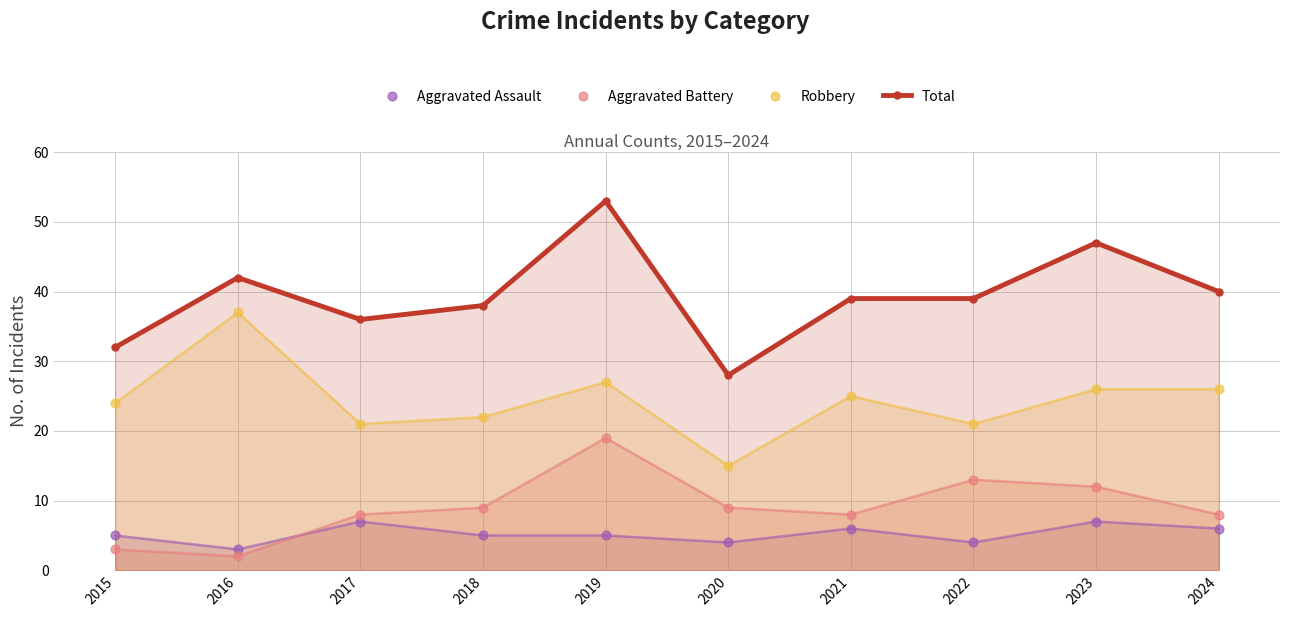

Which series has the largest total across all categories?

Total